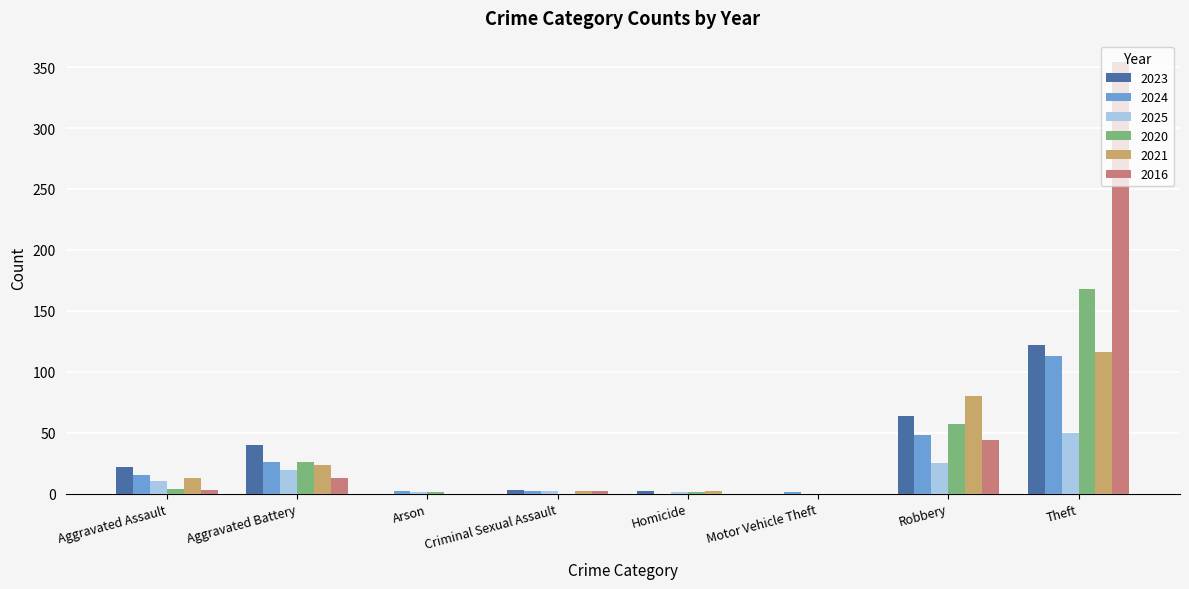

At which label is 2016 closest to 177?

Robbery